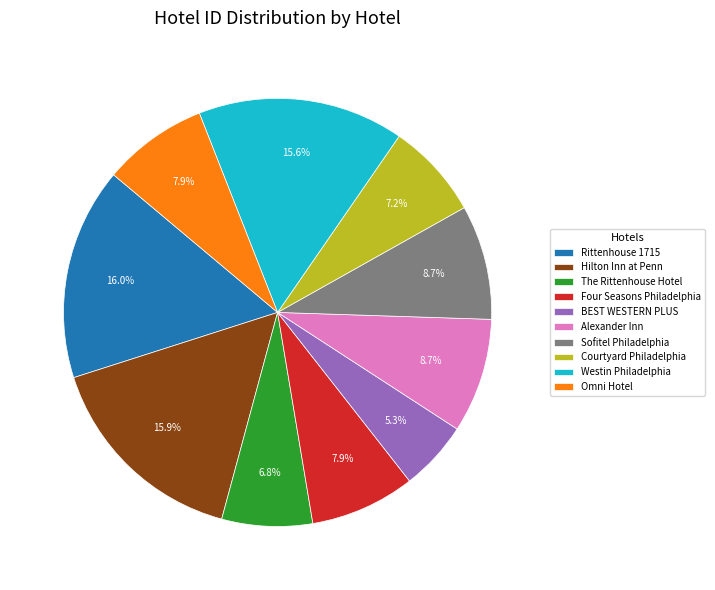

Approximately how many times larger is the value at Sofitel Philadelphia compared to Westin Philadelphia?

0.6